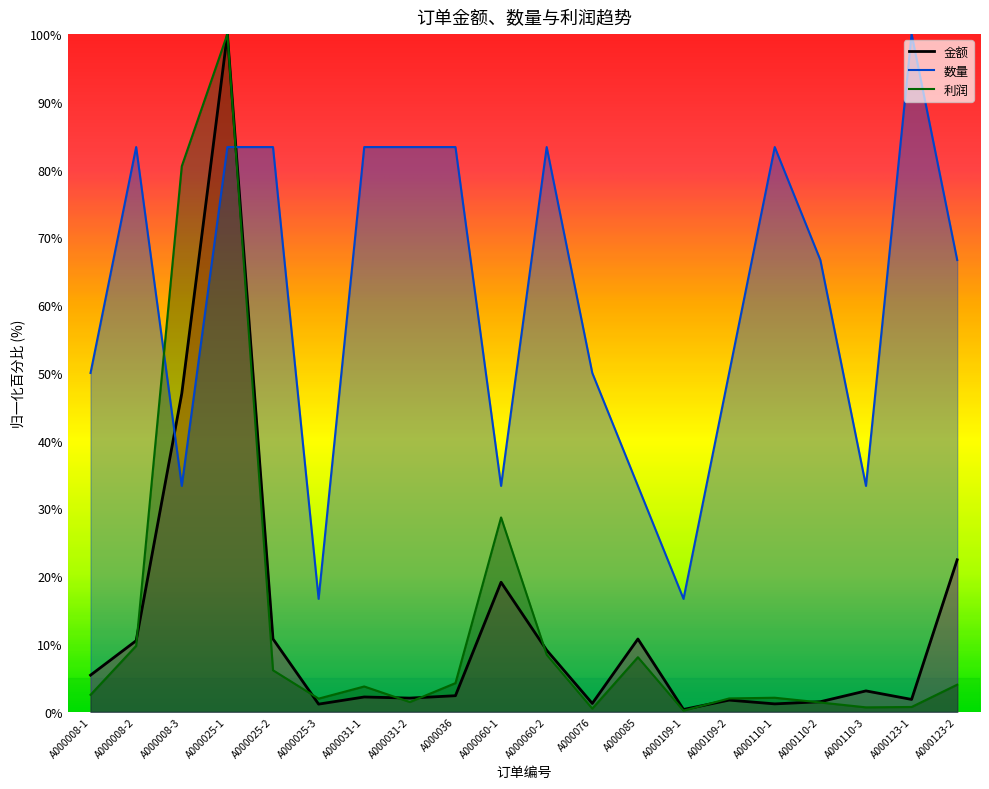

How many interior local valleys does the 数量 series have?

5